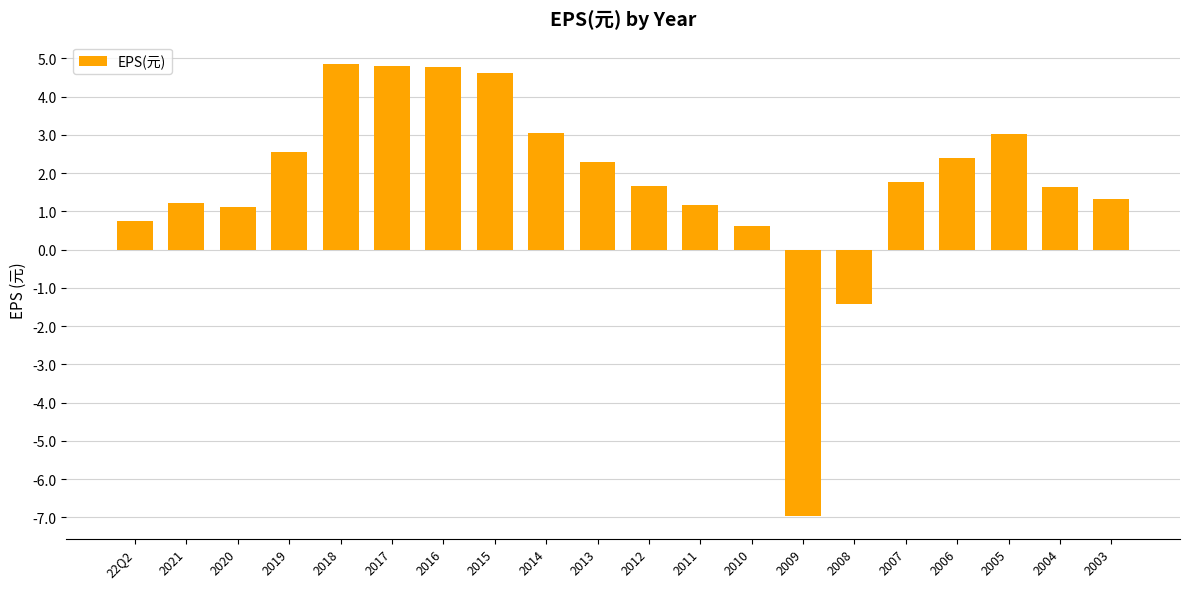

Does the chart contain any negative values?

Yes